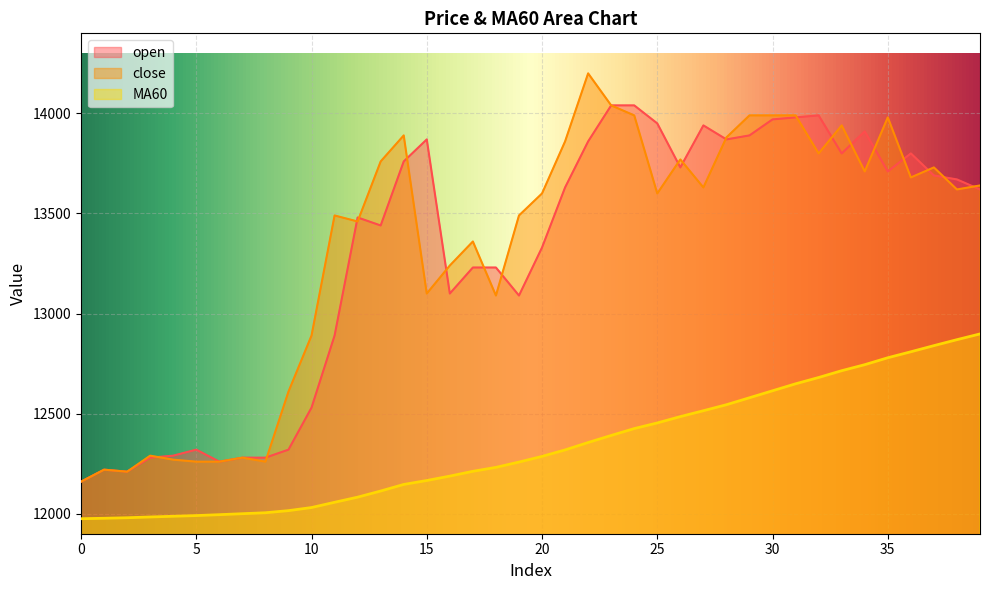

How many values in the MA60 series are below 12286?

20